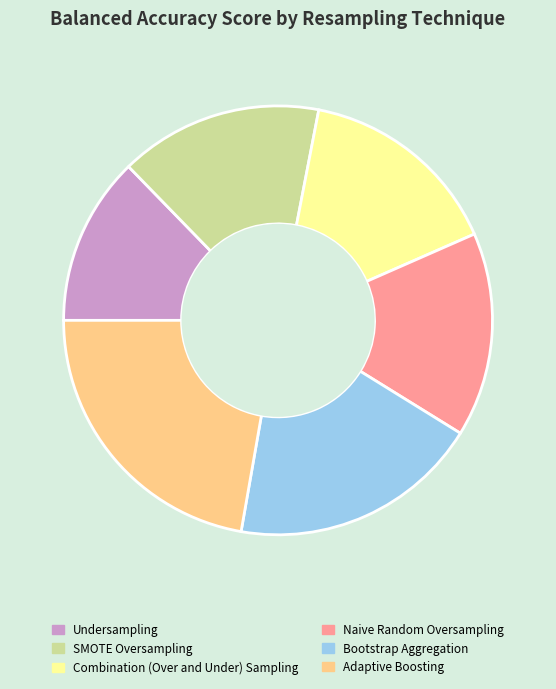

Which category has the smallest portion of the pie?

Undersampling